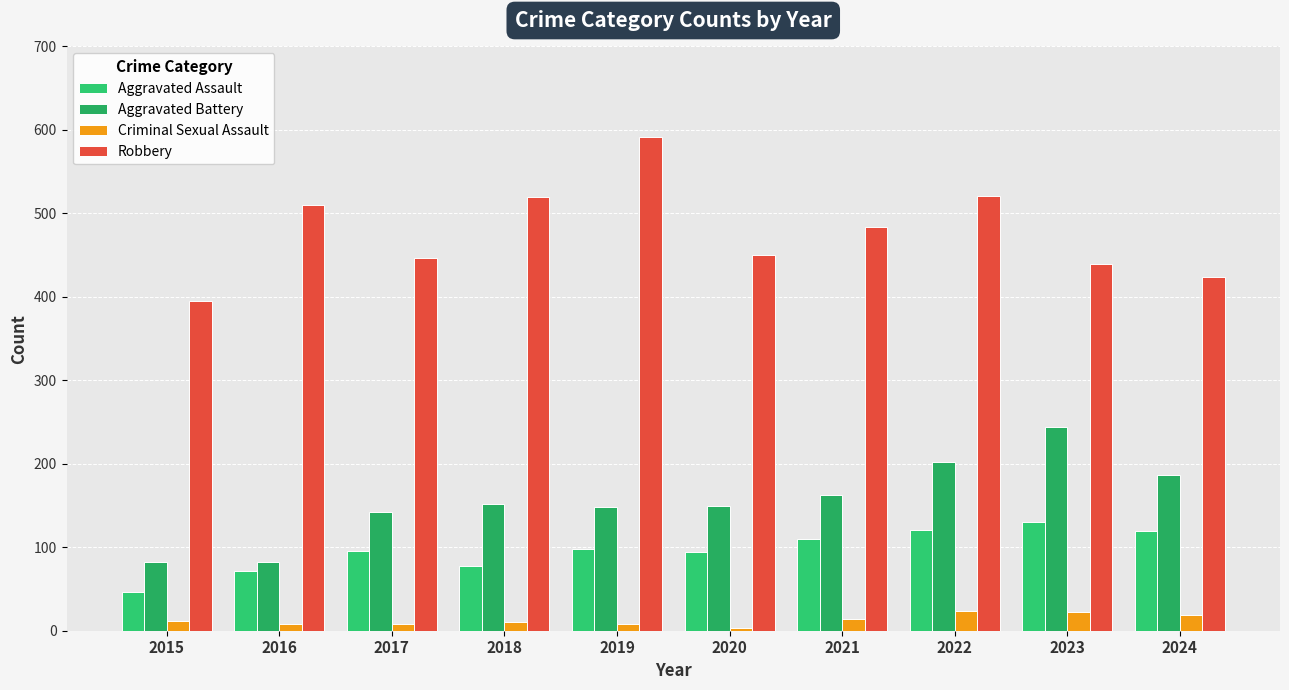

What is the minimum value shown in the chart?

3